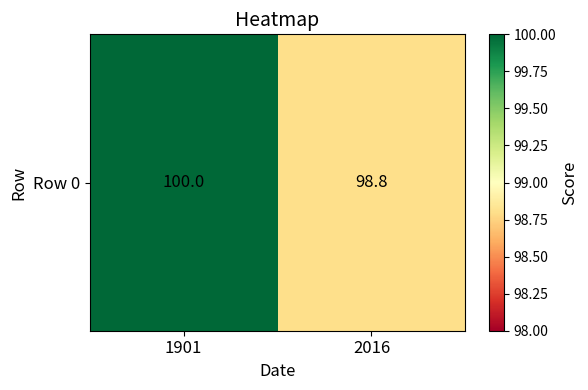

Approximately how many times larger is the value at 2016 compared to 1901?

1.0